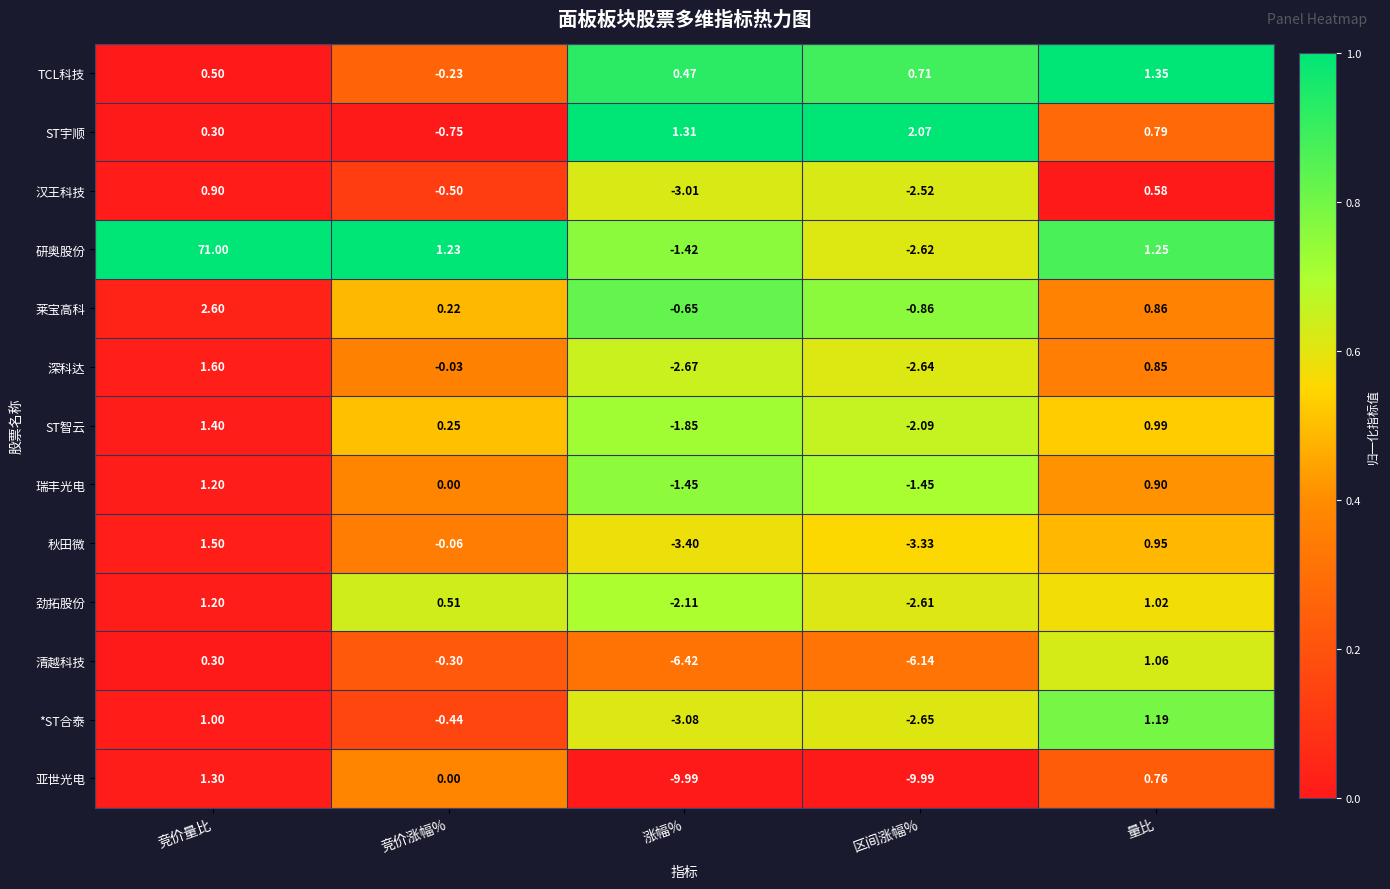

Which series has the largest range (max minus min)?

研奥股份